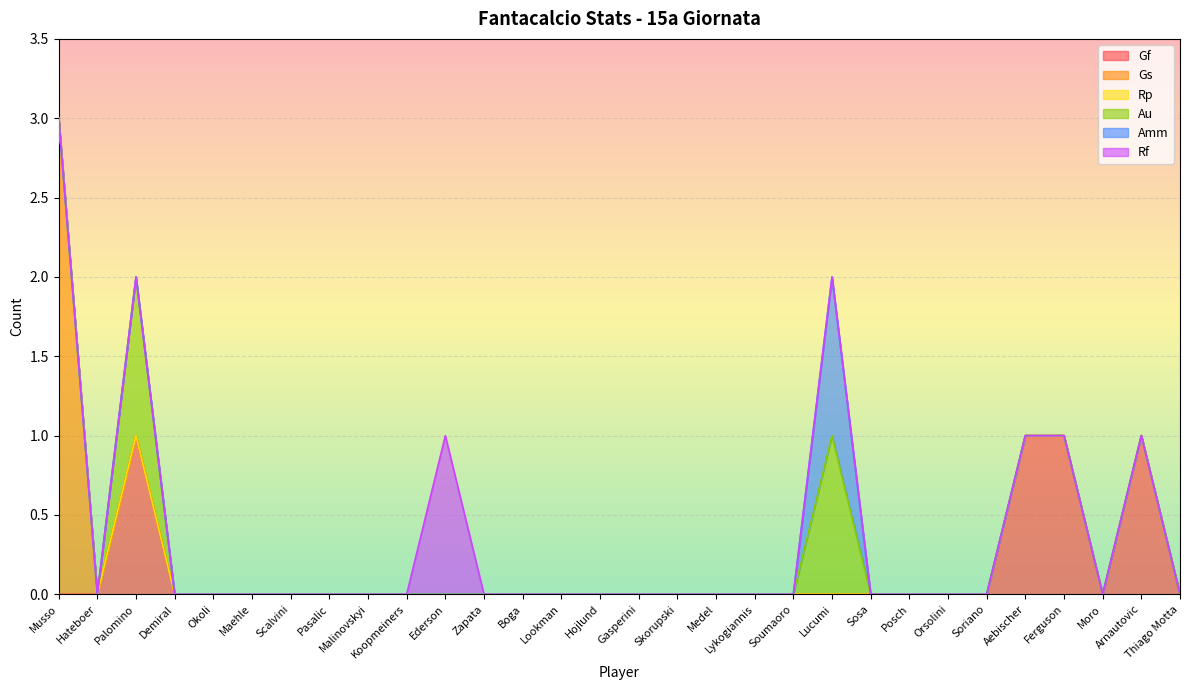

What is the greatest value displayed?

3